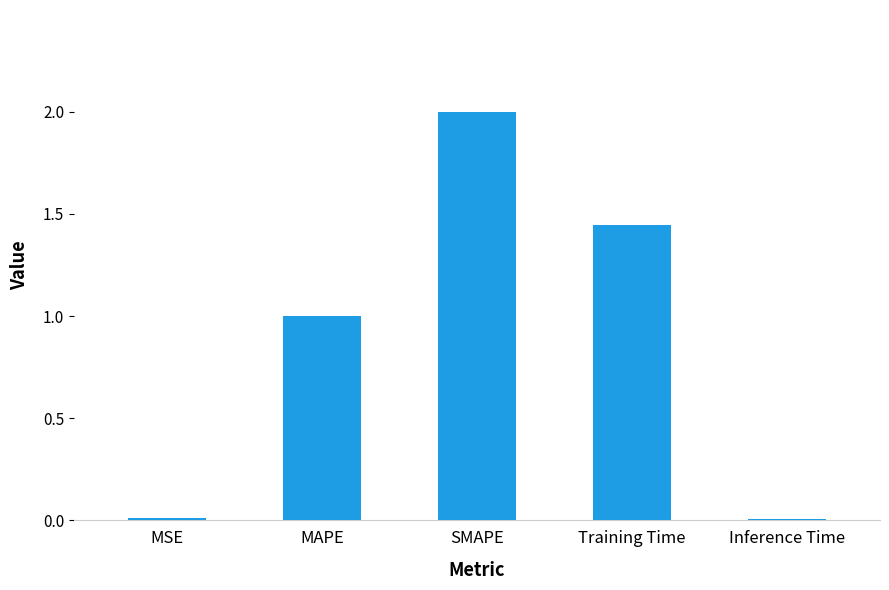

True or false: the data shows 1.0 at MAPE.

True